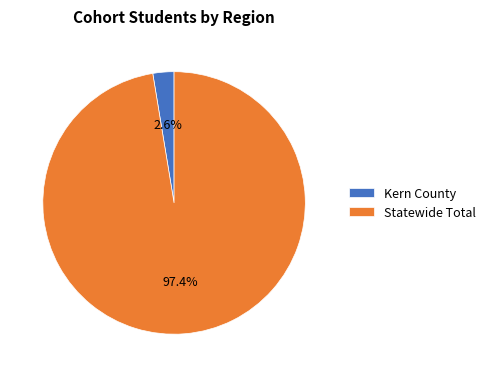

Does Kern County represent more than half of the total?

No